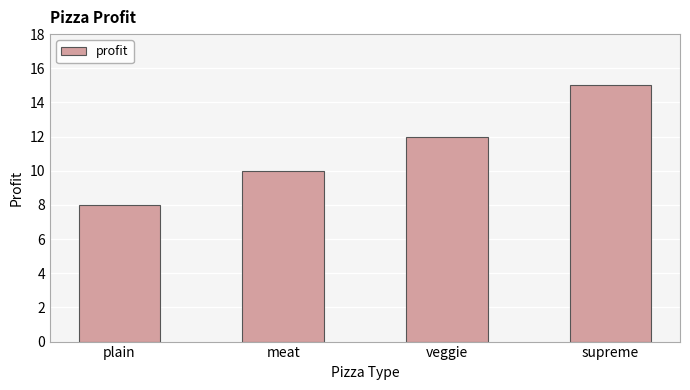

How many series are shown in this chart?

1